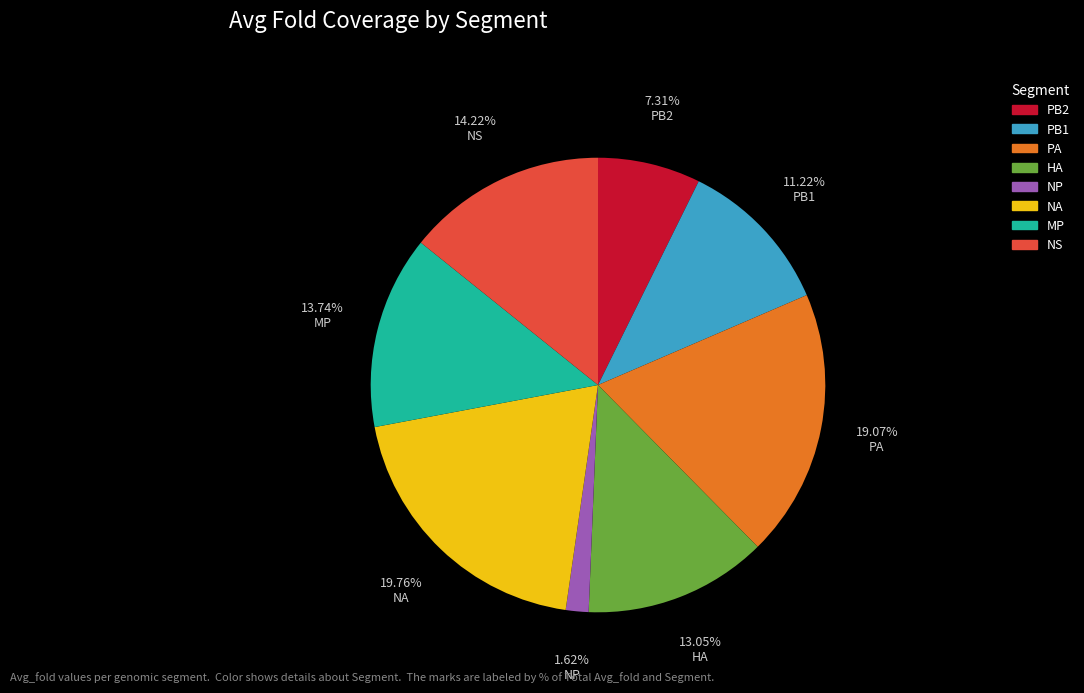

What percentage is the NA slice, to the nearest percent?

20%